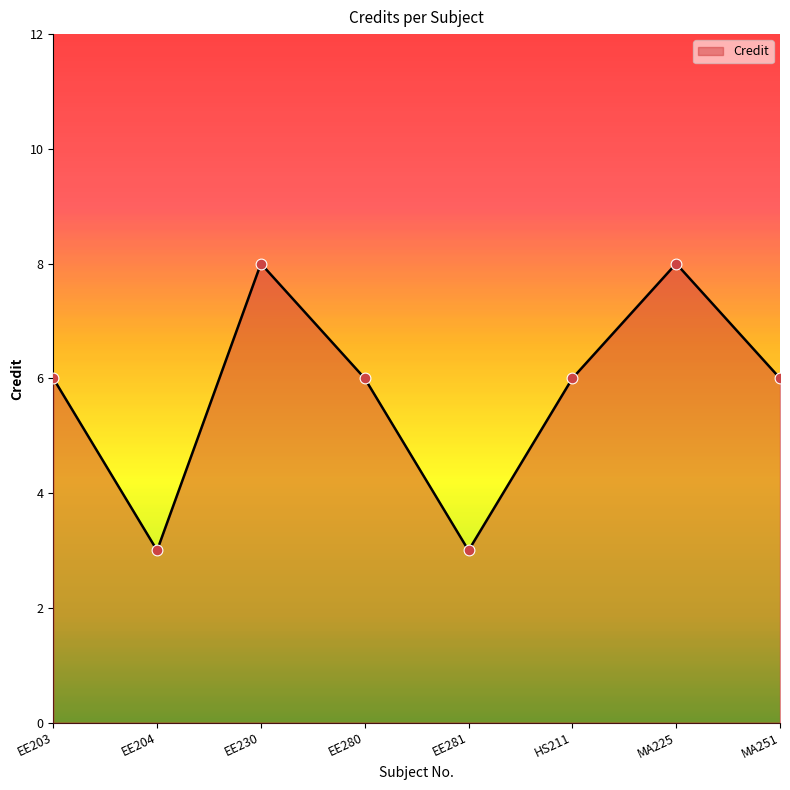

What is the ratio of the value at EE281 to the value at EE280?

0.5